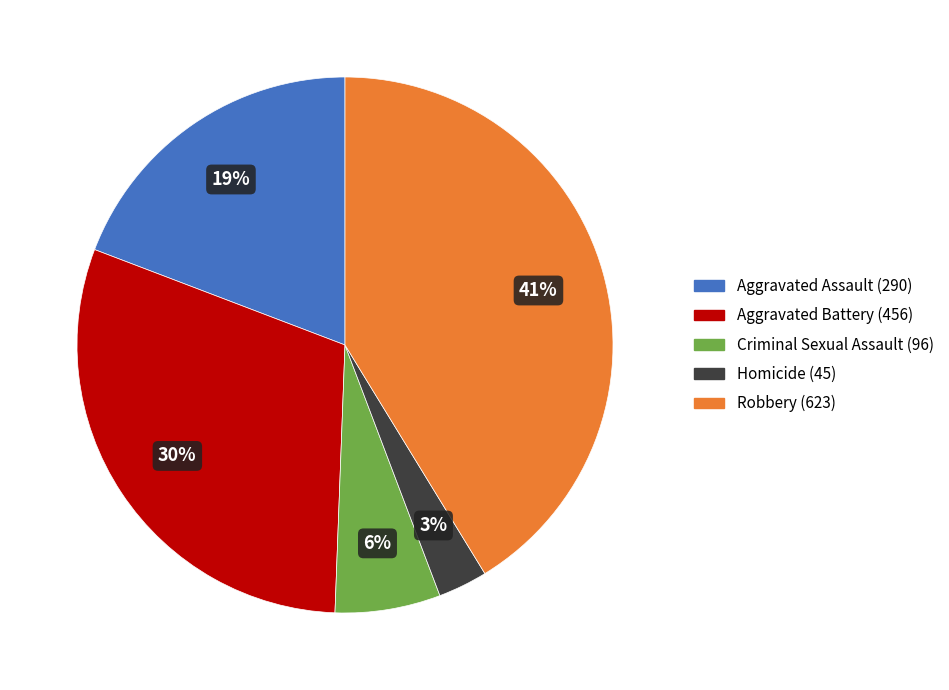

To the nearest percent, what is the difference between the largest and smallest slice percentages?

38%